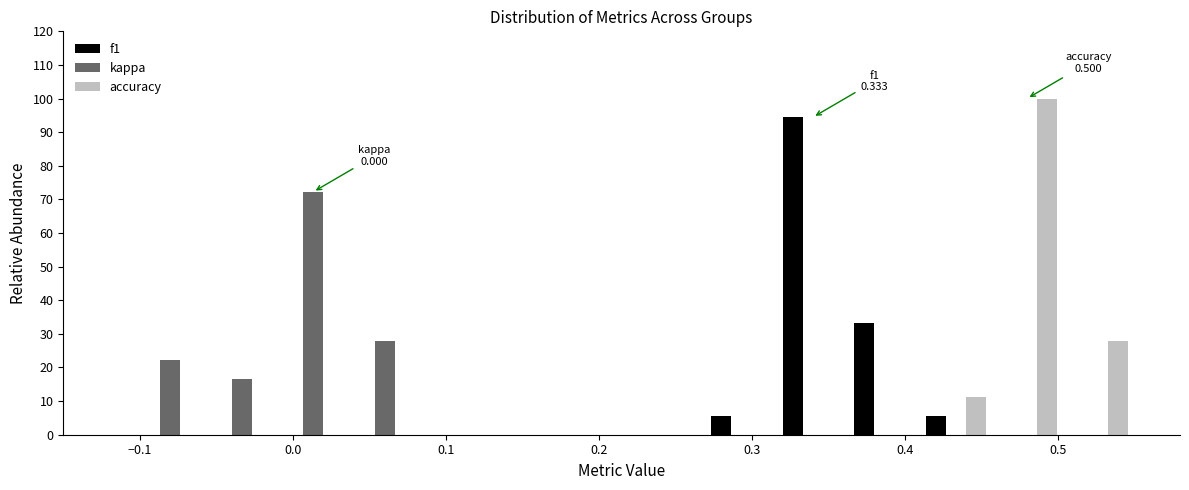

In the f1 series, which range on the x-axis has the tallest bar?

0.32 to 0.36